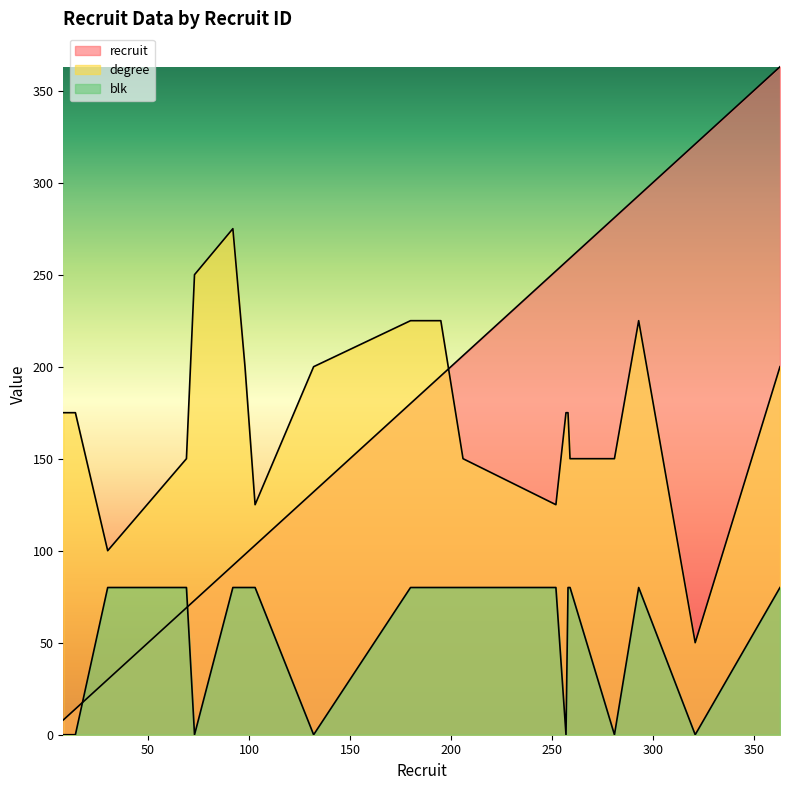

Reading right to left, list all the values displayed in this chart.

recruit: 363	321	293	281	259	258	257	252	206	195	180	132	103	98	92	73	69	30	14	8
degree: 200	50	225	150	150	175	175	125	150	225	225	200	125	200	275	250	150	100	175	175
blk: 80	0	80	0	80	80	0	80	80	80	80	0	80	80	80	0	80	80	0	0